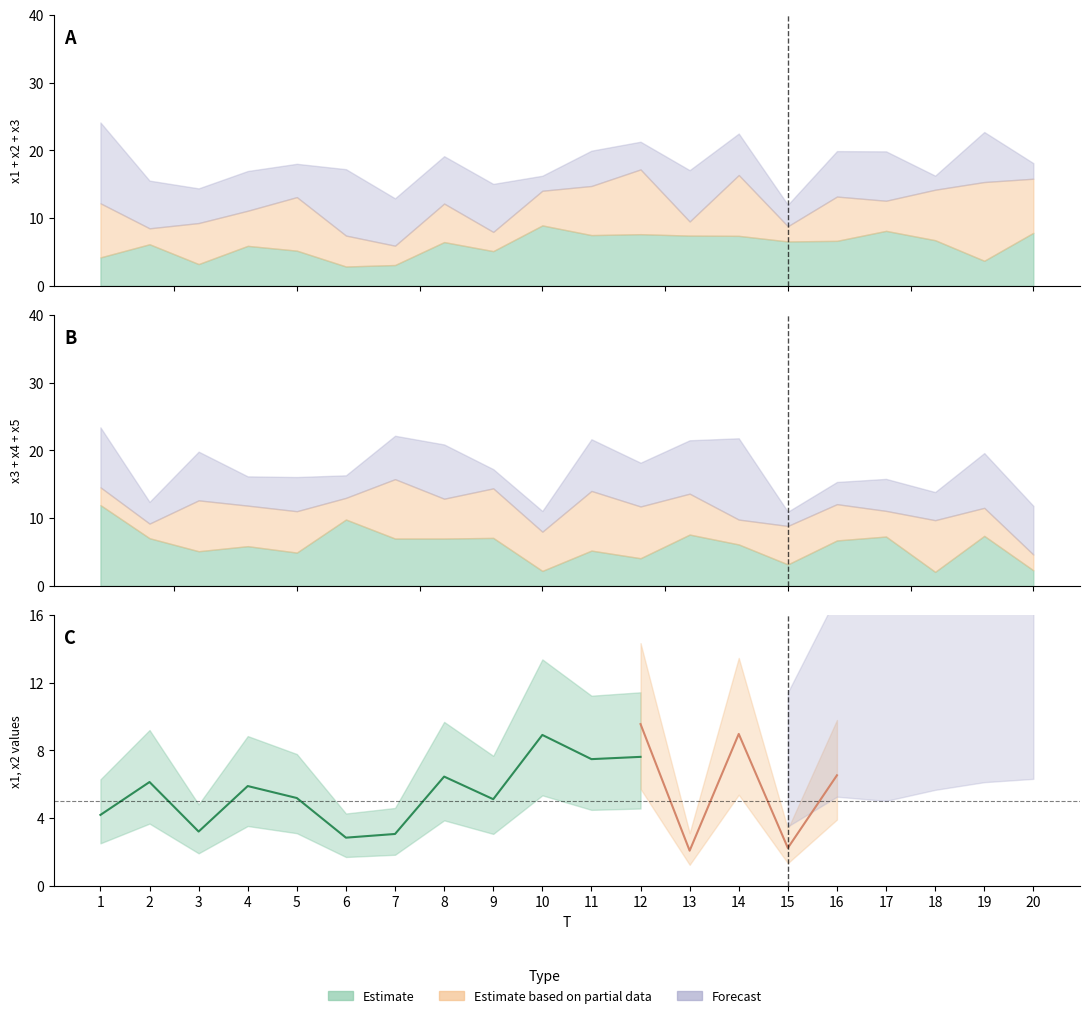

What value does the x3 series have at 7?

7.0